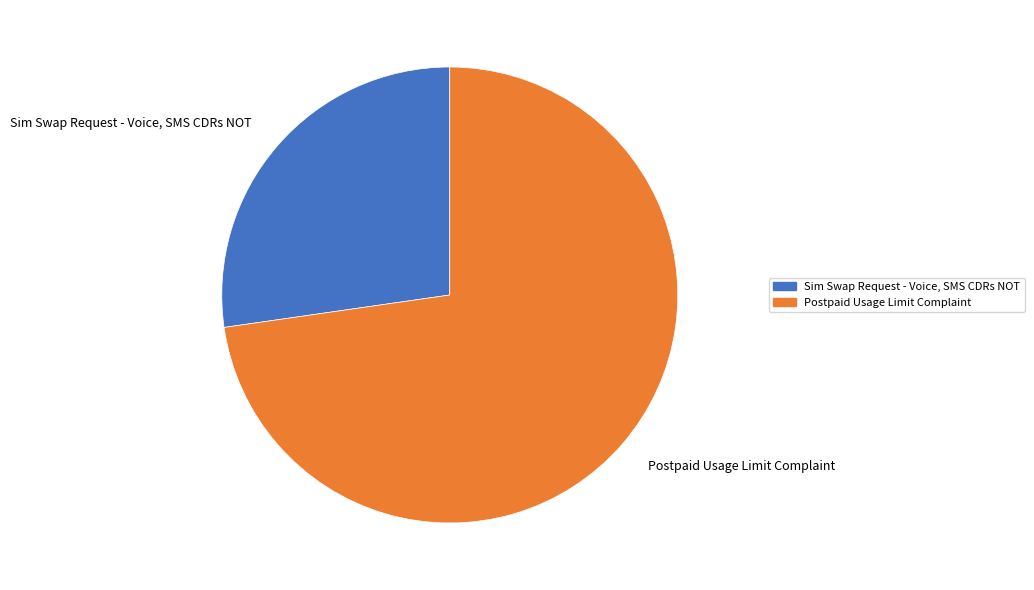

Rank the categories by value from lowest to highest.

Sim Swap Request - Voice, SMS CDRs NOT, Postpaid Usage Limit Complaint